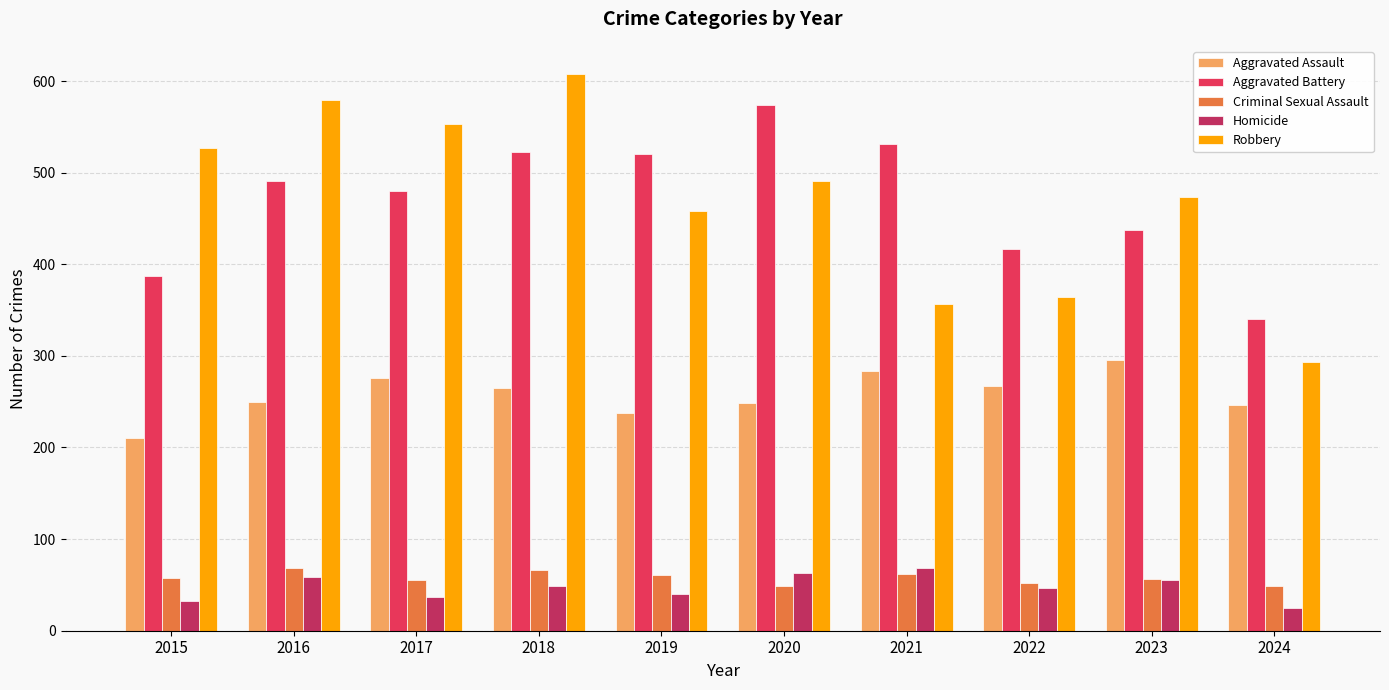

What is the sum of all Robbery values?

4703